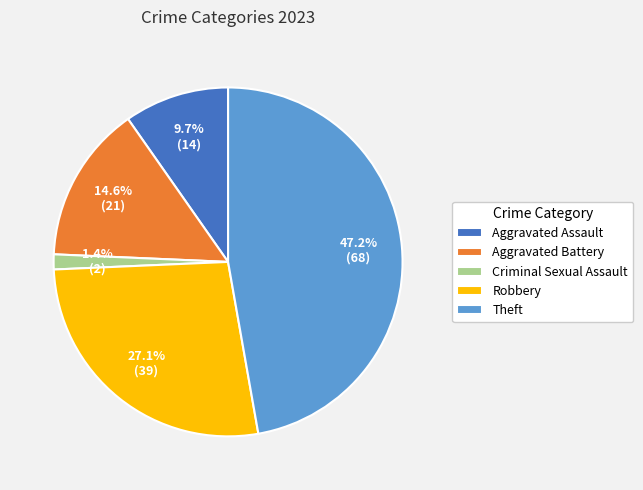

What is the total percentage of Aggravated Assault and Robbery?

36.8%